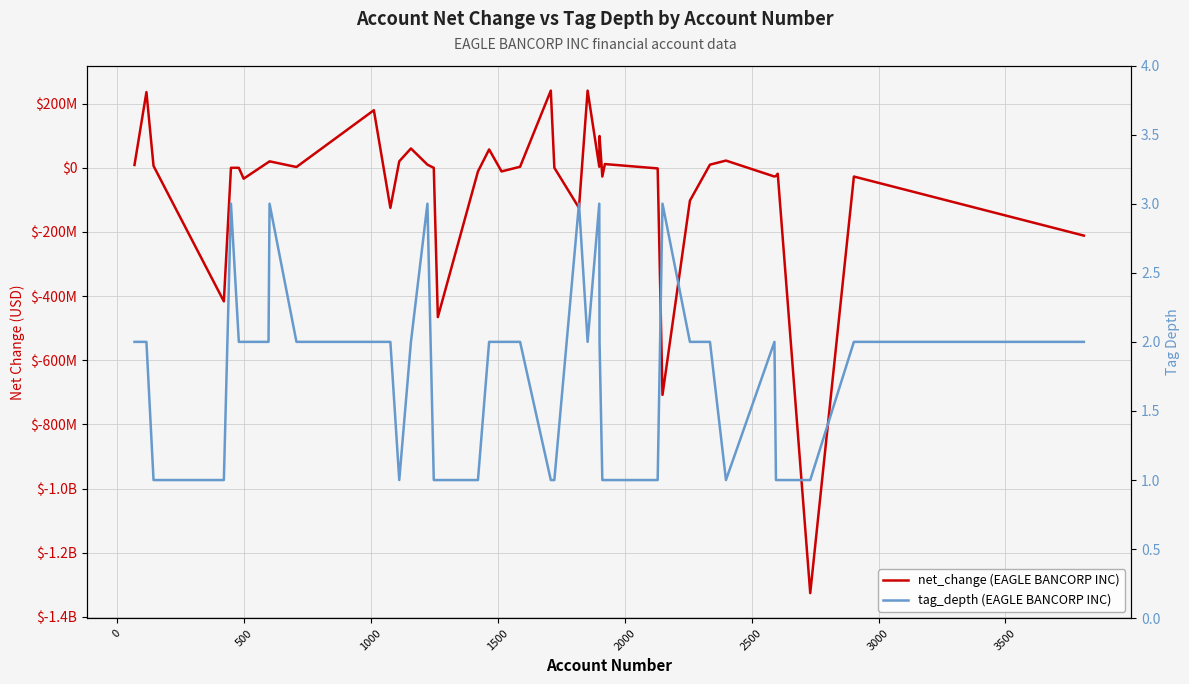

What is the difference between the maximum and minimum values in the net_change (EAGLE BANCORP INC) series?

1566042000